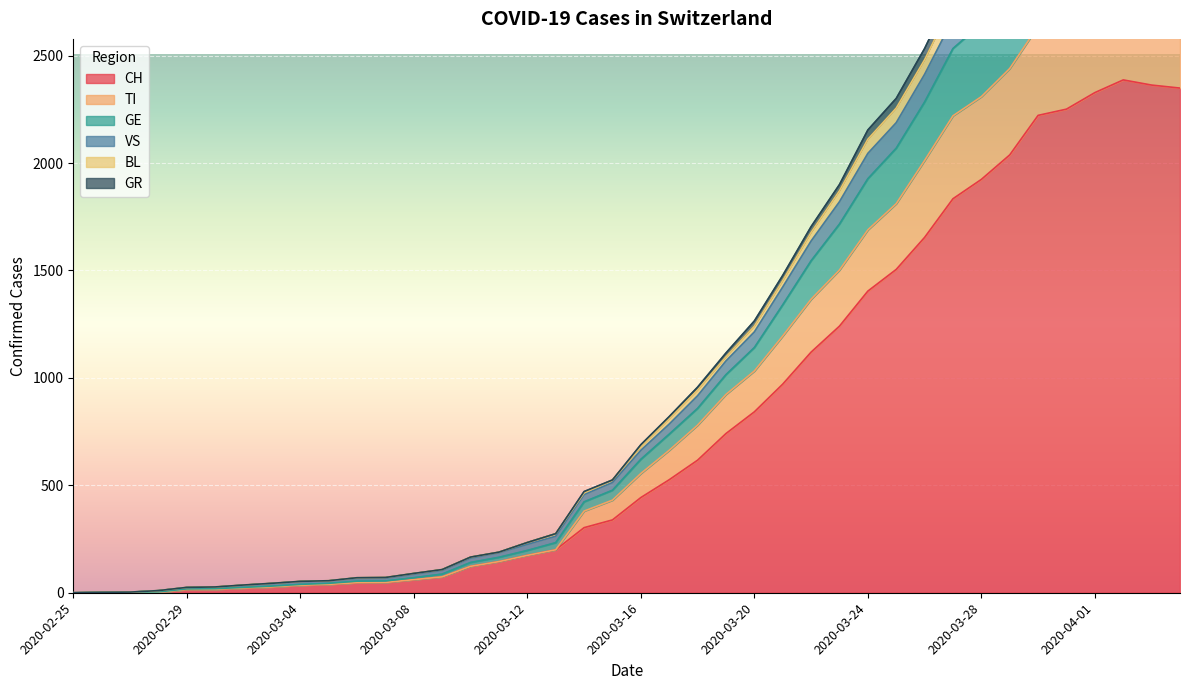

What is the greatest value displayed?

3473